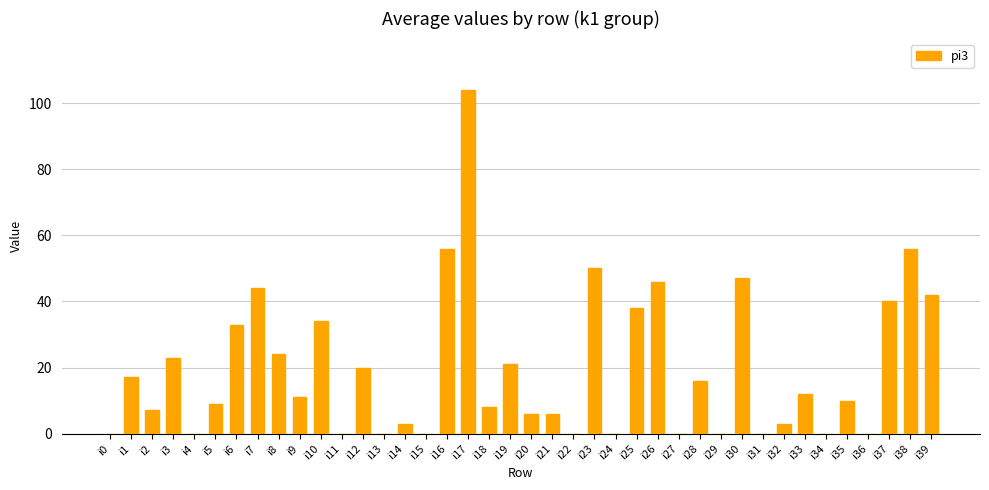

The chart shows a value of 0 at i22. True or false?

True